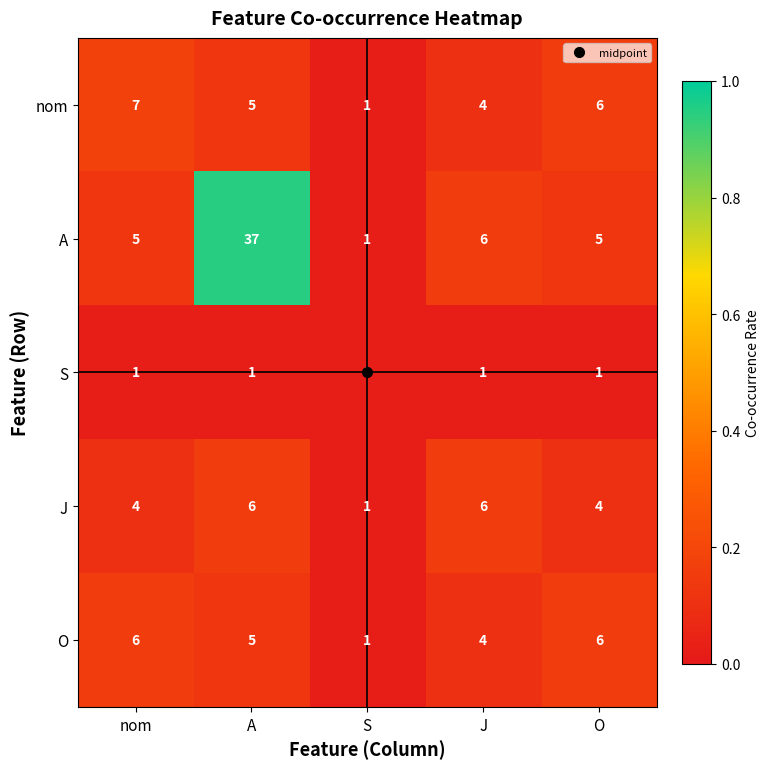

Which series has the widest spread of values?

A